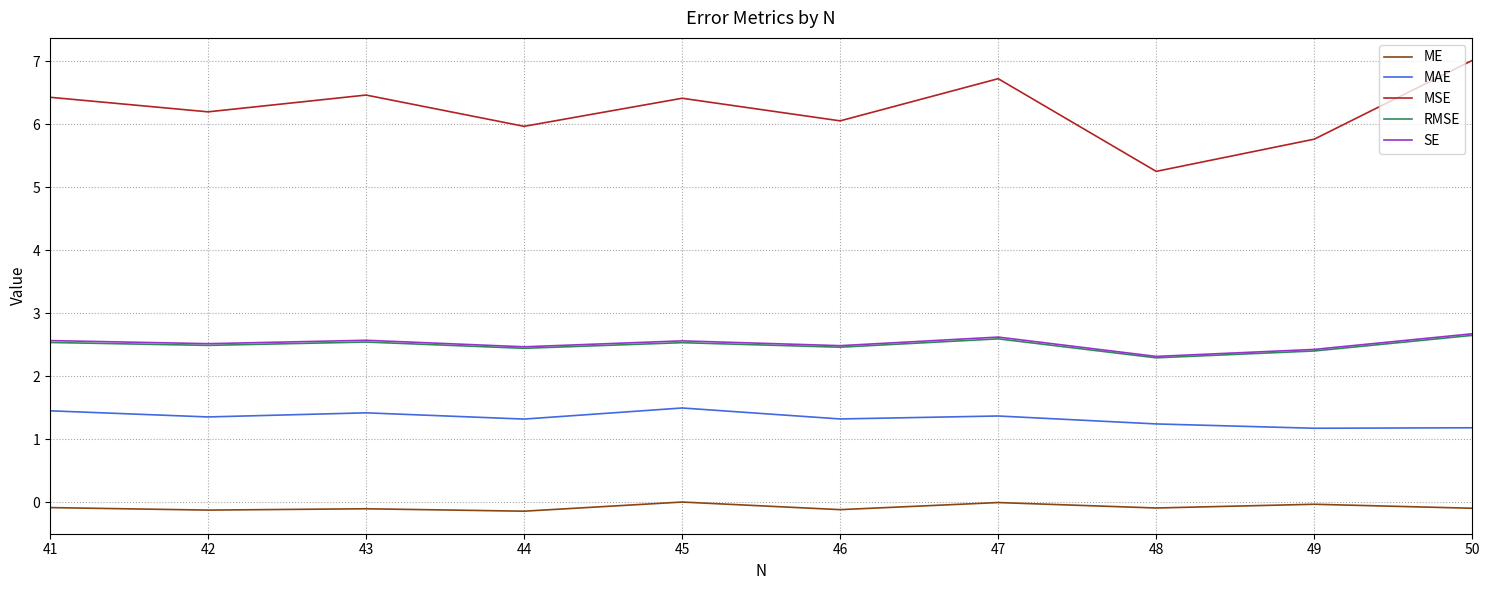

The value of MAE at 44 is 0.3. True or false?

False